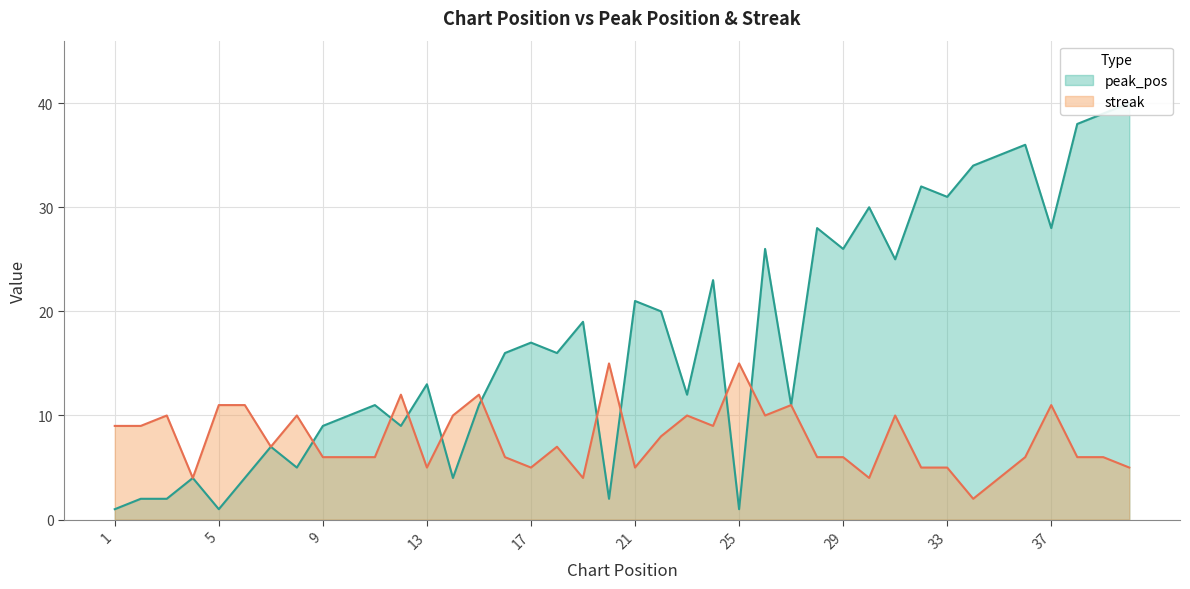

Between 33 and 22, which is larger?

33